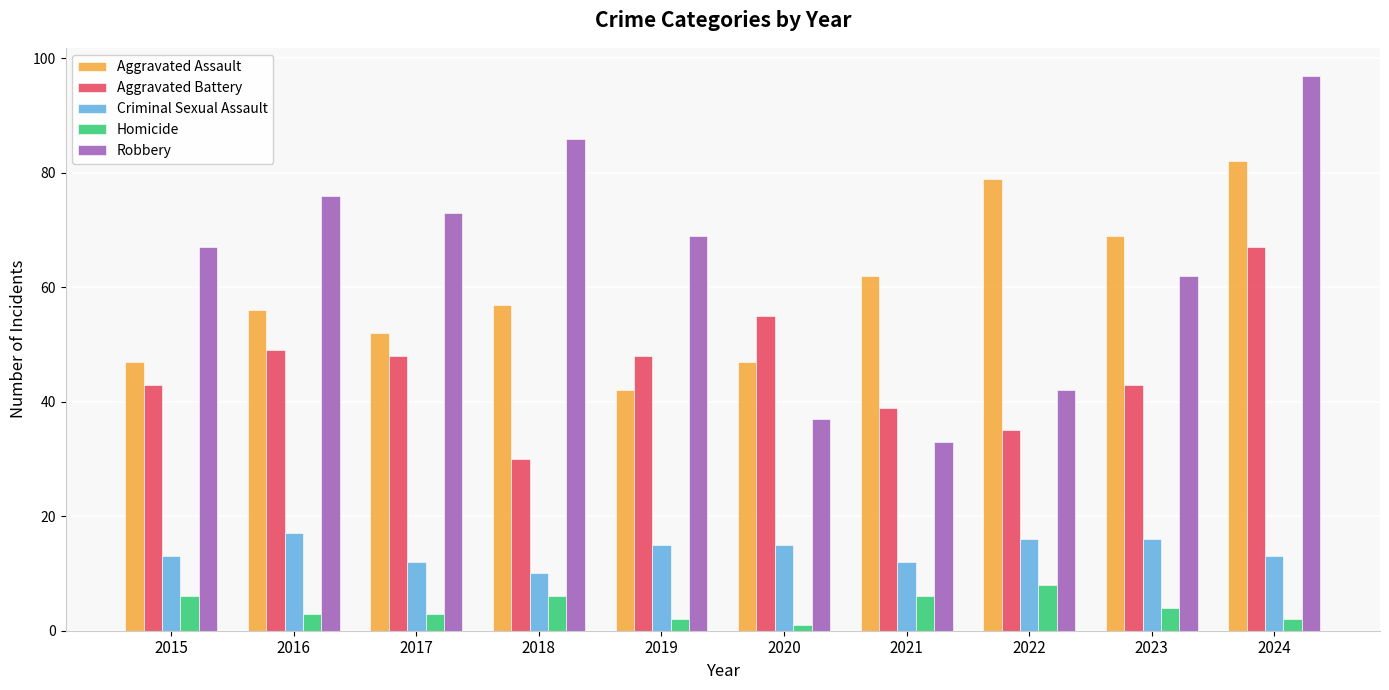

Reading right to left, transcribe all the data shown in this chart.

Aggravated Assault: 82	69	79	62	47	42	57	52	56	47
Aggravated Battery: 67	43	35	39	55	48	30	48	49	43
Criminal Sexual Assault: 13	16	16	12	15	15	10	12	17	13
Homicide: 2	4	8	6	1	2	6	3	3	6
Robbery: 97	62	42	33	37	69	86	73	76	67